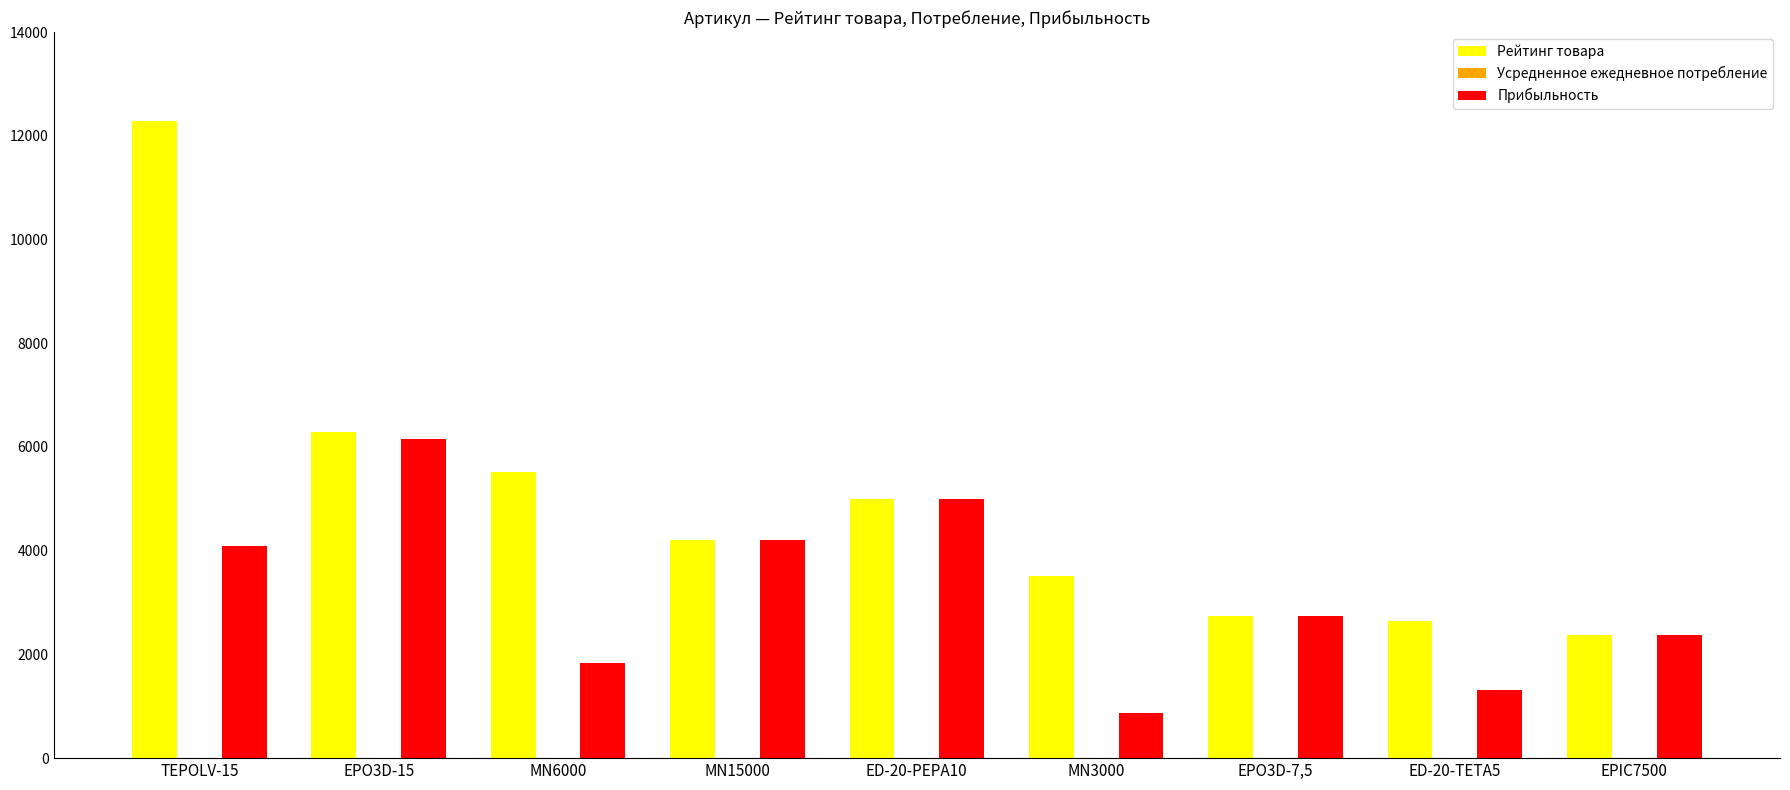

How many groups of bars are there?

9